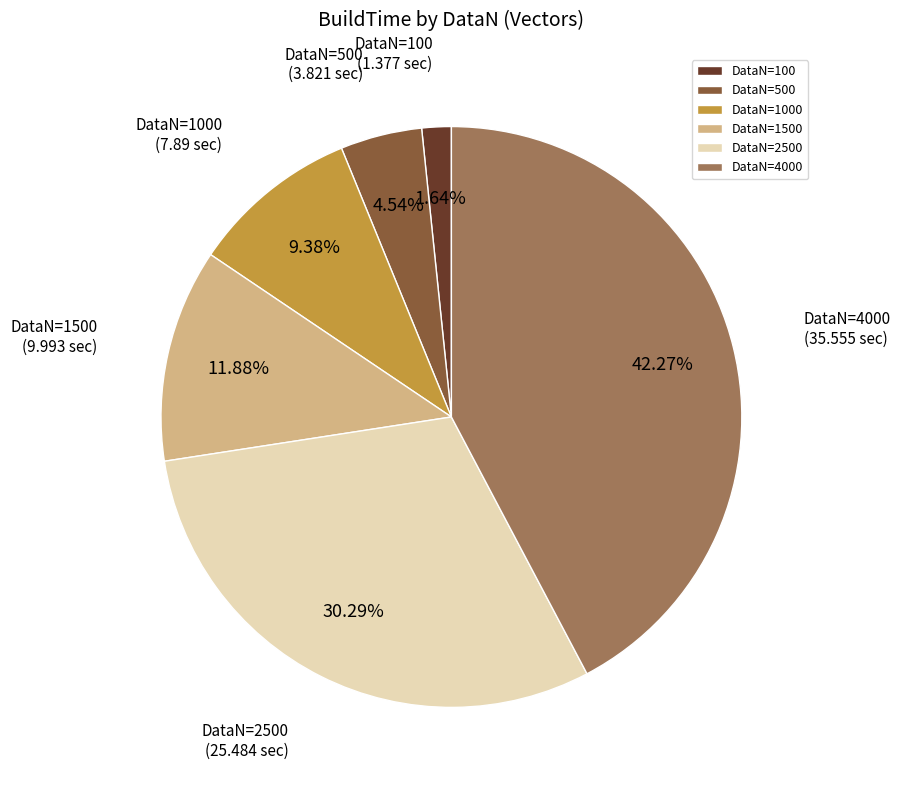

How many slices are in this pie chart?

6